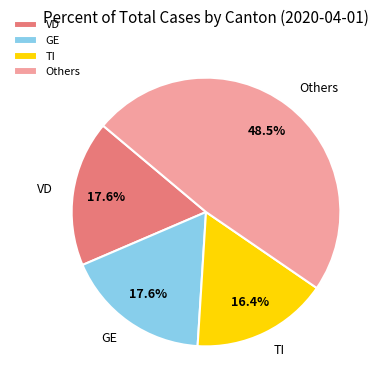

Is the sum of GE and VD greater than half?

No